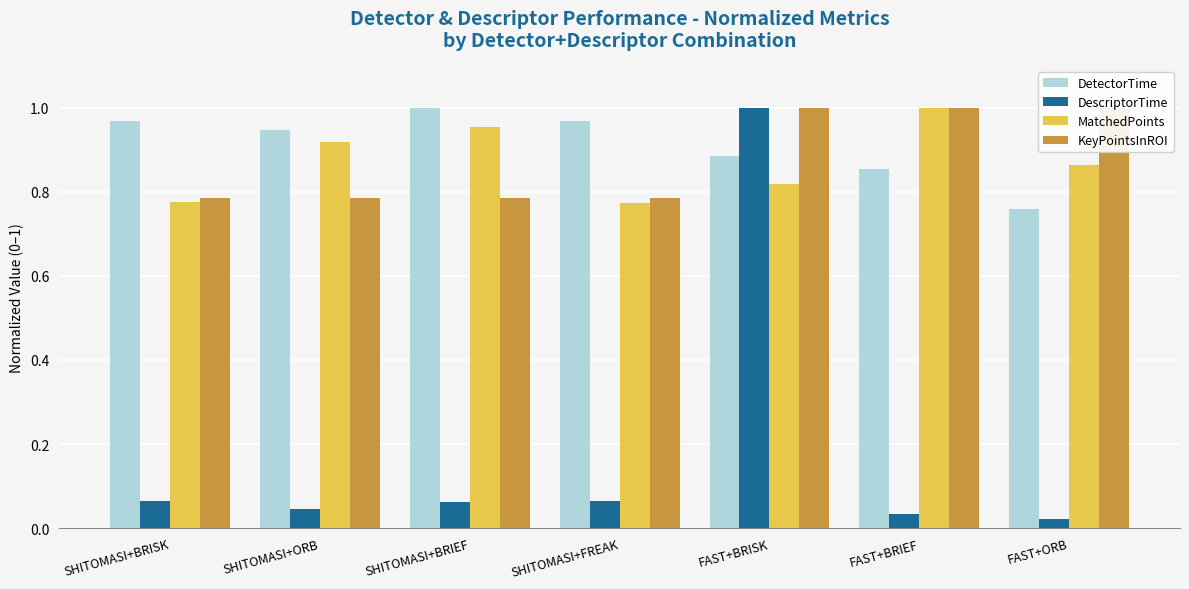

How many bars are there in each group?

4